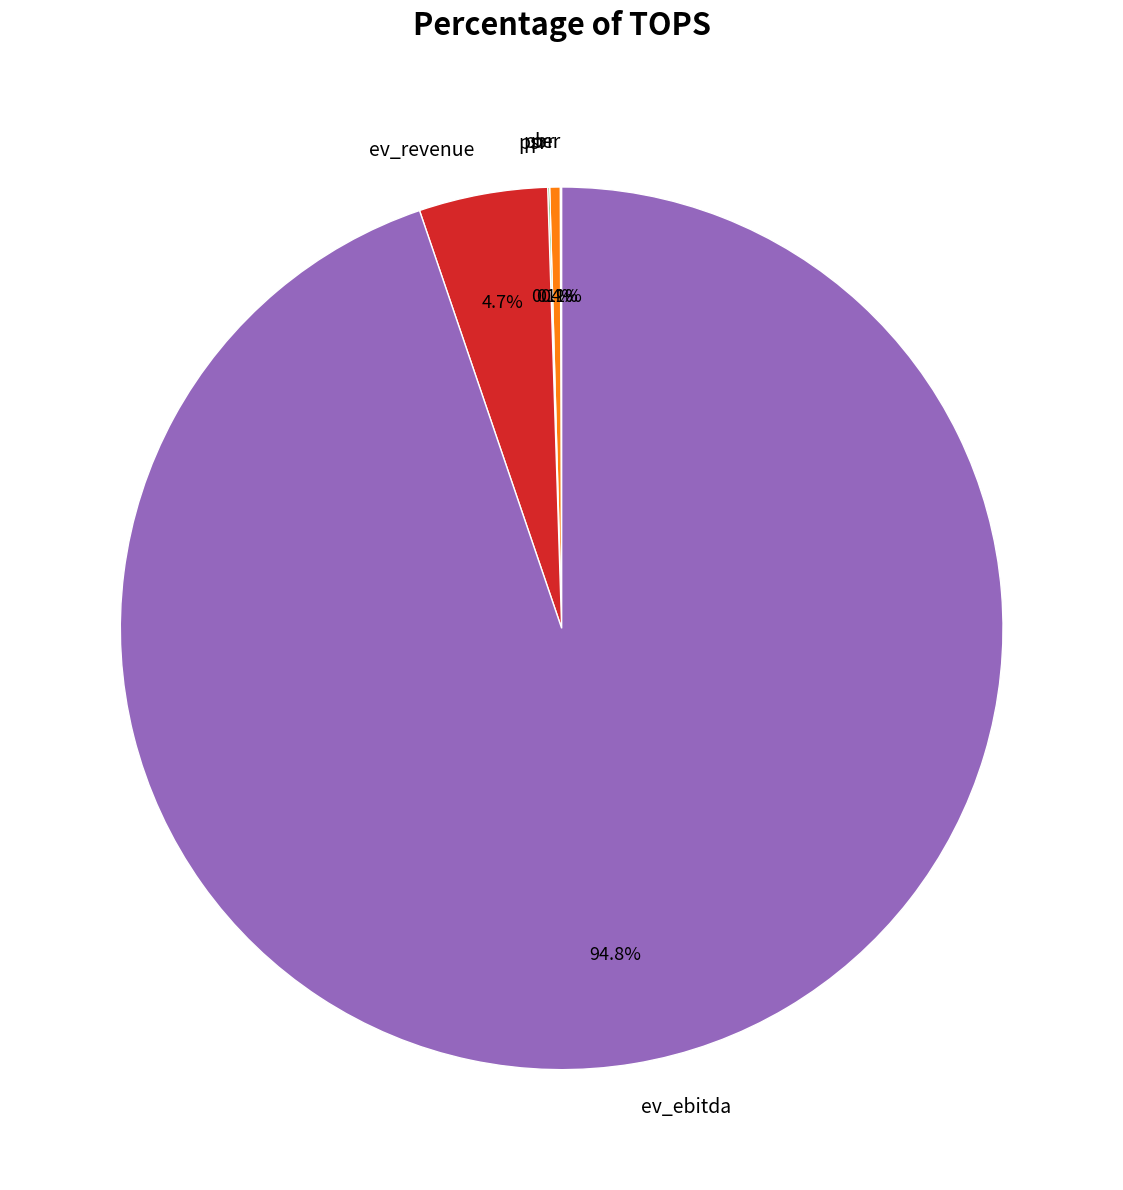

What is the majority slice?

ev_ebitda